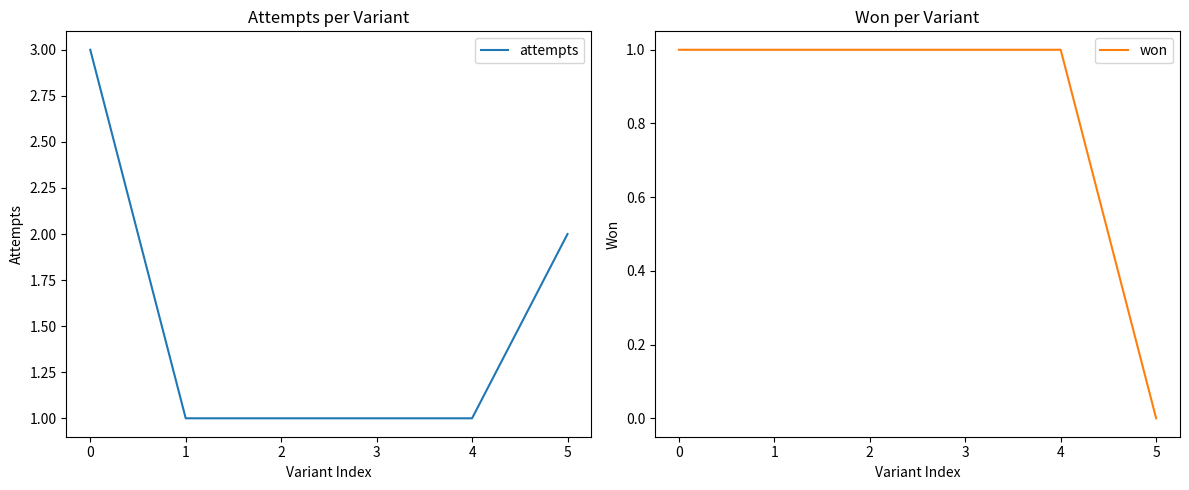

How many values in the attempts series exceed 1?

2